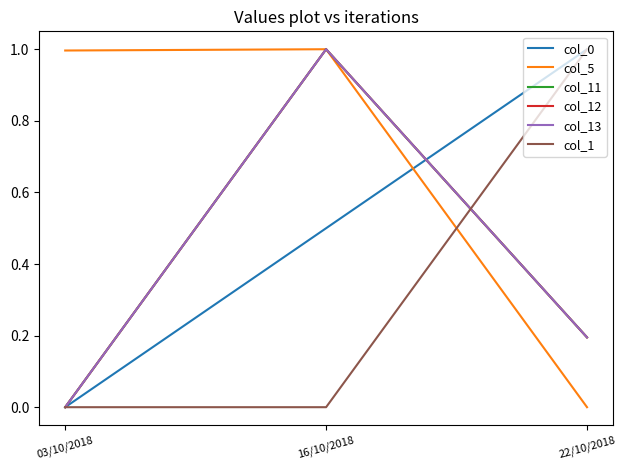

What is the sum of the col_13 values at 16/10/2018 and 03/10/2018?

1.0